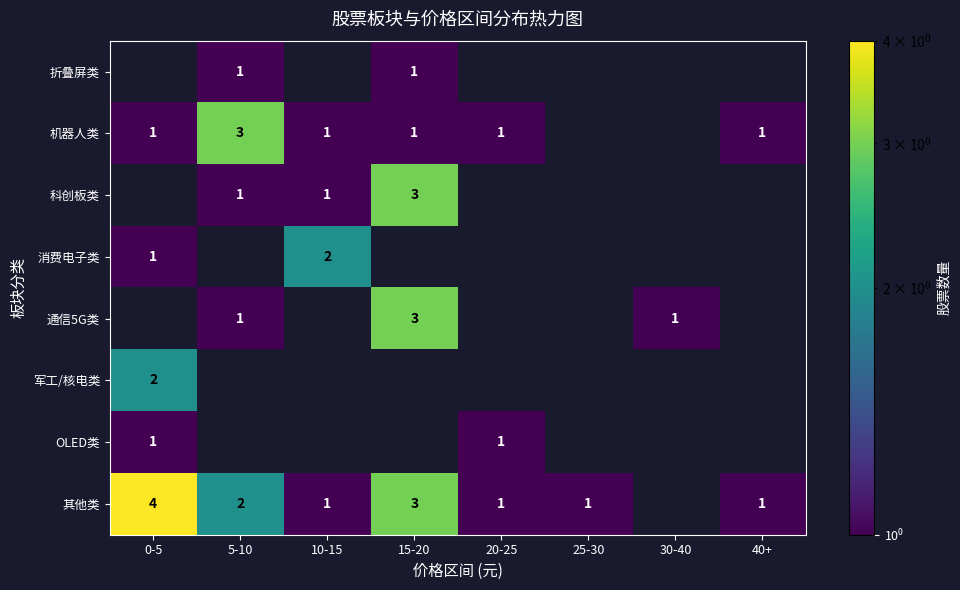

At which category does the chart reach its peak across all series?

0-5